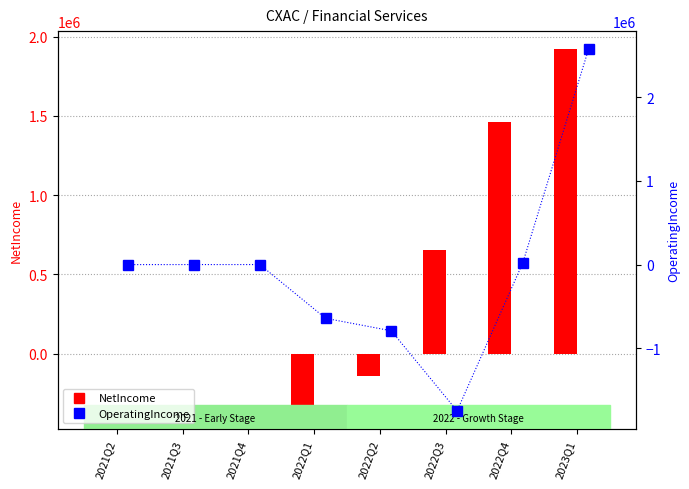

What is the label of the 3rd bar from the right?

2022Q3